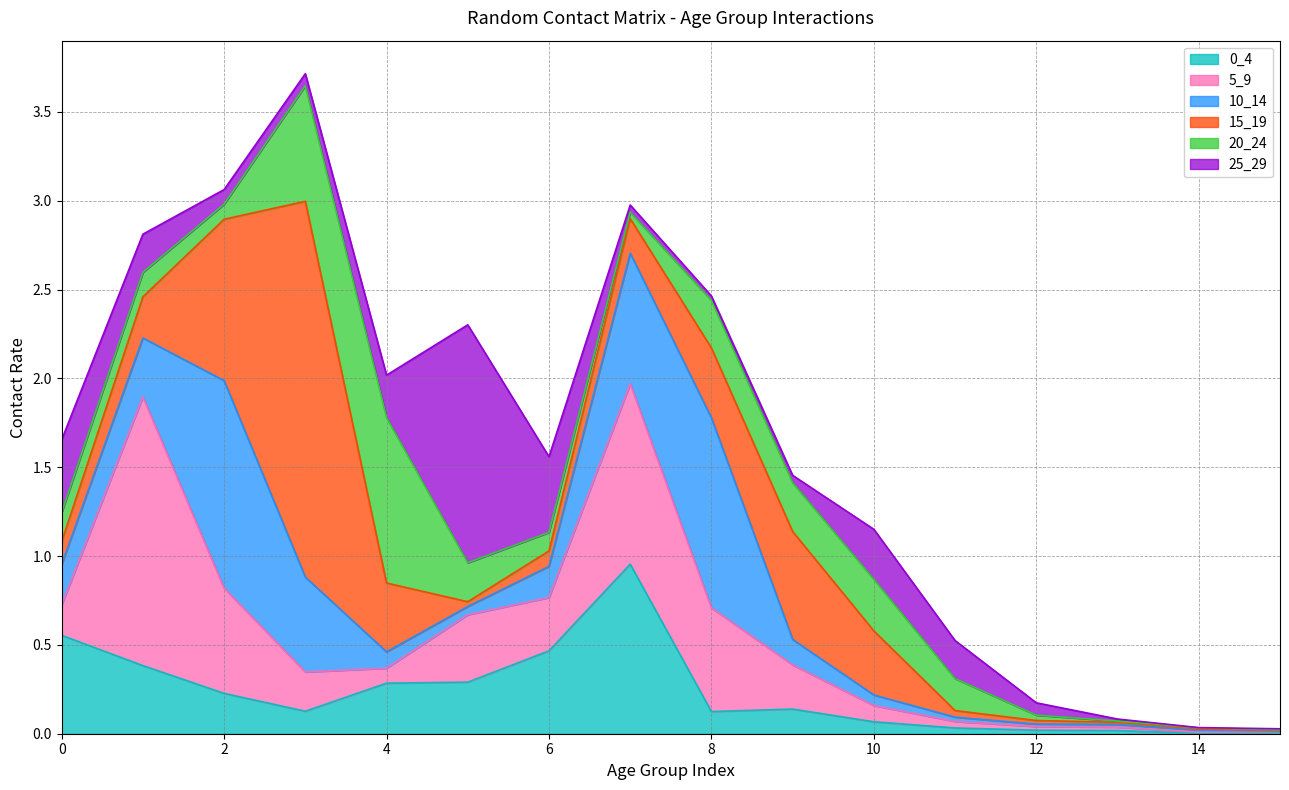

Where is the first local maximum for 20_24?

4